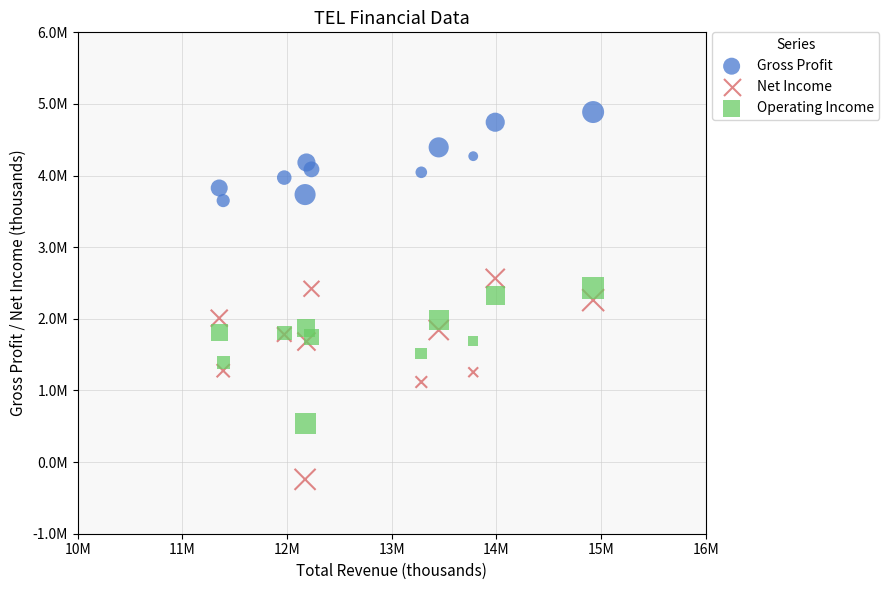

What are all the series names shown in the legend?

Gross Profit, Net Income, Operating Income